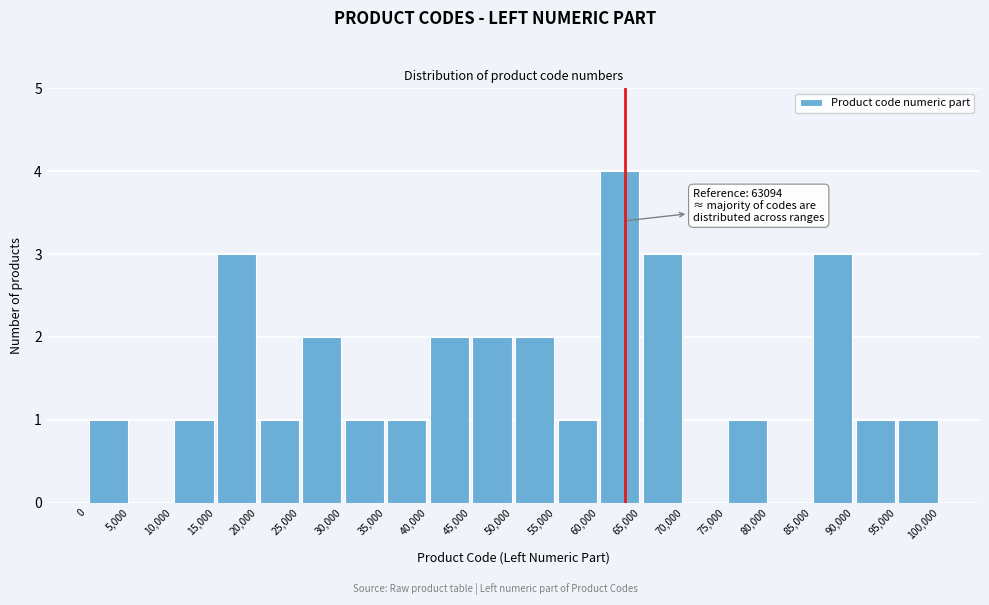

Over which range of the x-axis is the bar tallest?

60,000 to 65,000